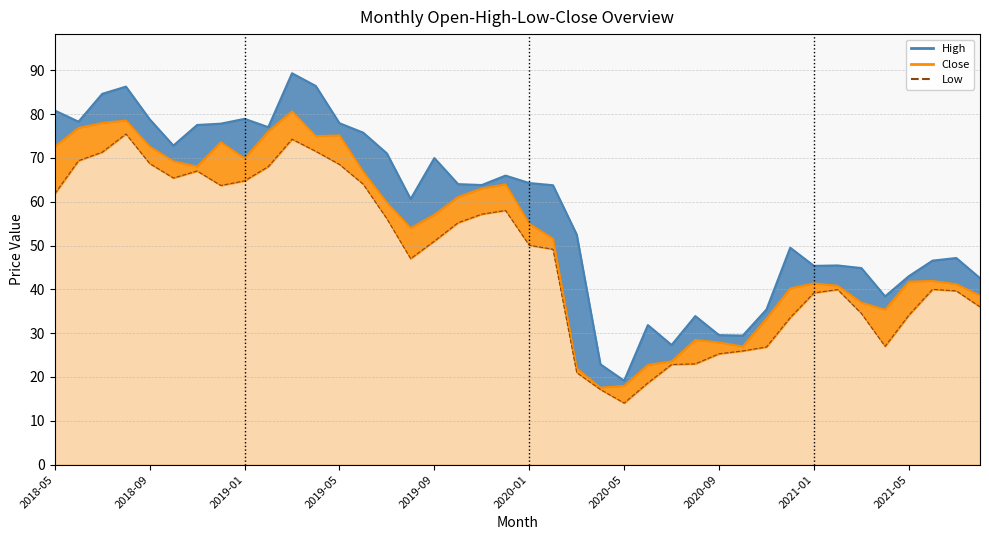

Which series changed the most between 2018-05 and 2020-04?

High